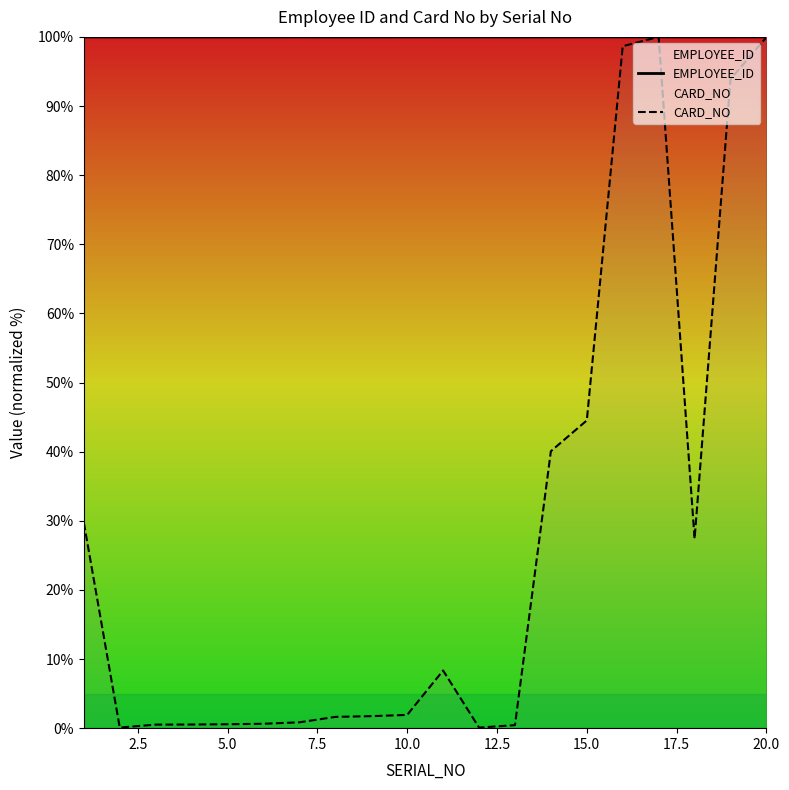

What is the greatest value displayed?

100.0